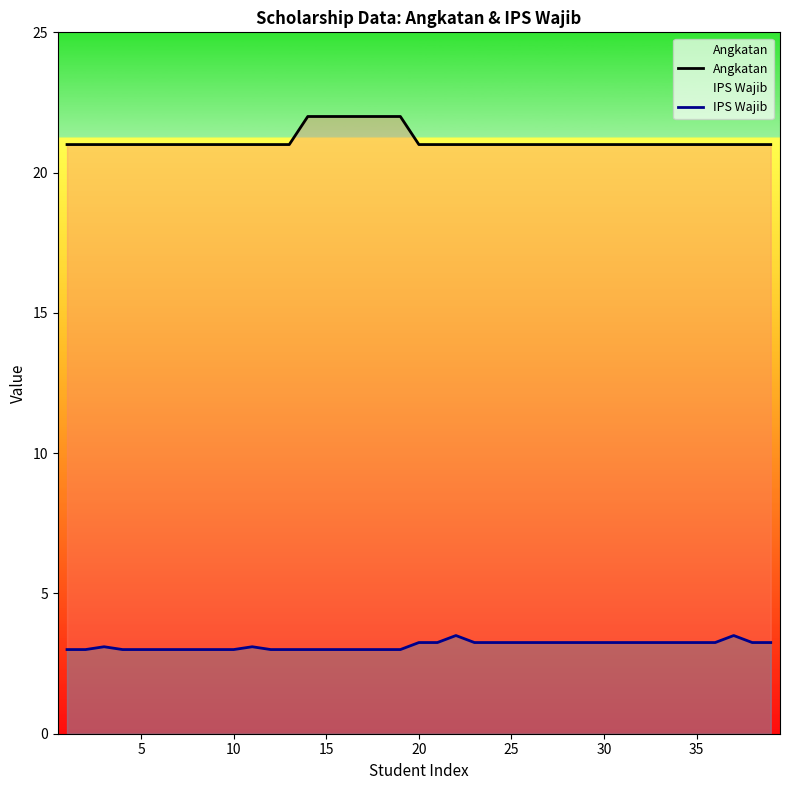

True or false: IPS Wajib and Angkatan intersect in this chart.

False